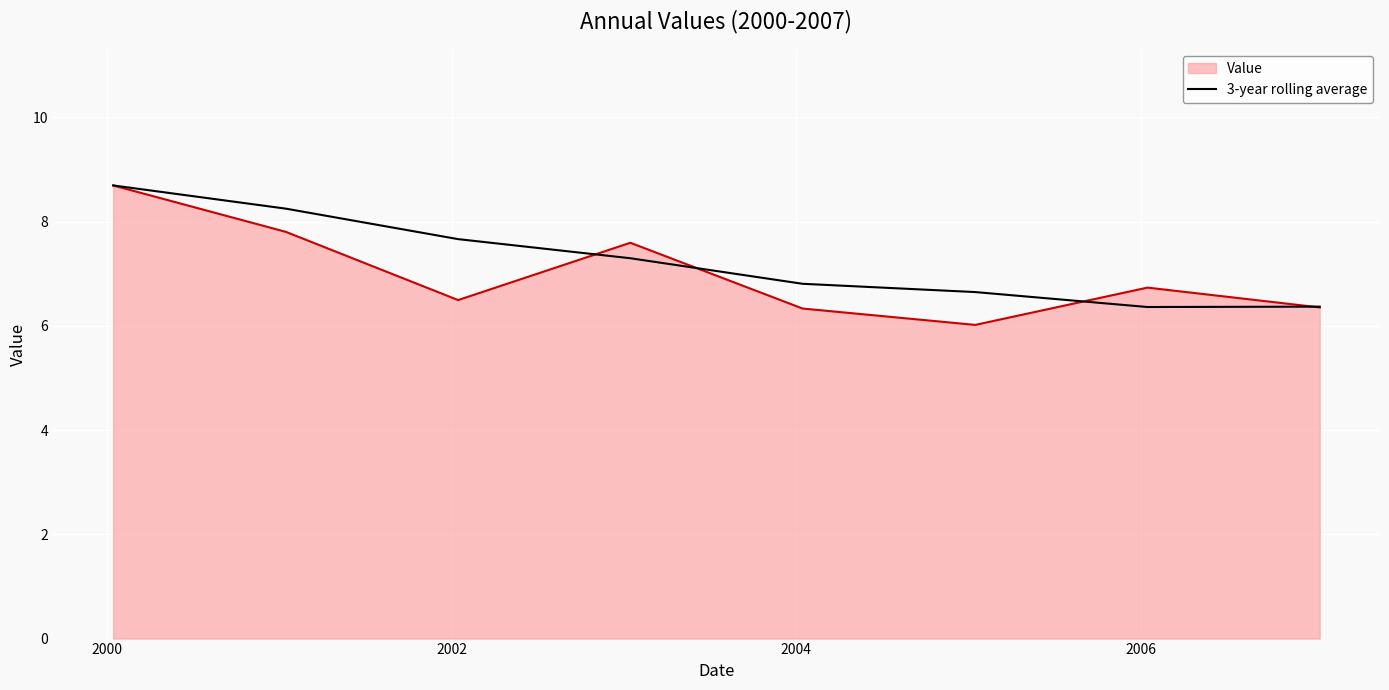

What is the maximum value for Value?

8.7